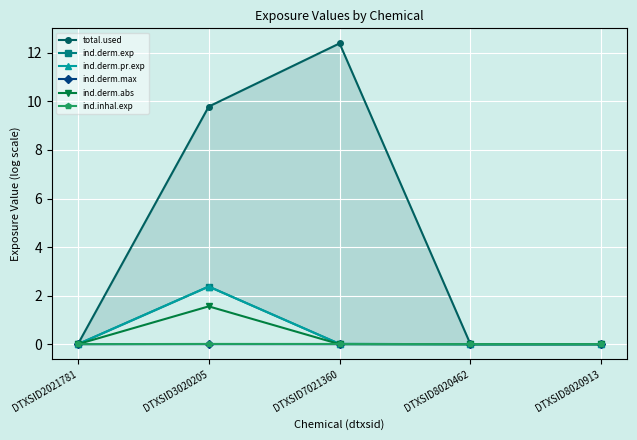

What are all the series names shown in the legend?

total.used, ind.derm.exp, ind.derm.pr.exp, ind.derm.max, ind.derm.abs, ind.inhal.exp